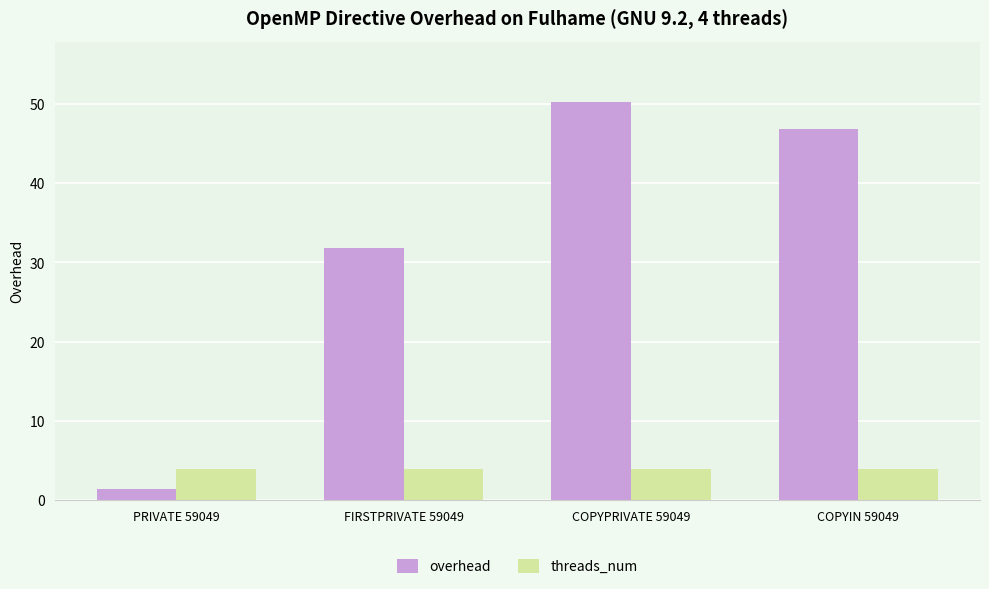

The value of threads_num at FIRSTPRIVATE 59049 is 4.0. True or false?

True